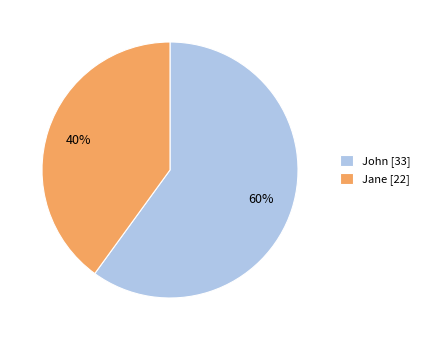

Is the sum of Jane [22] and John [33] greater than half?

Yes